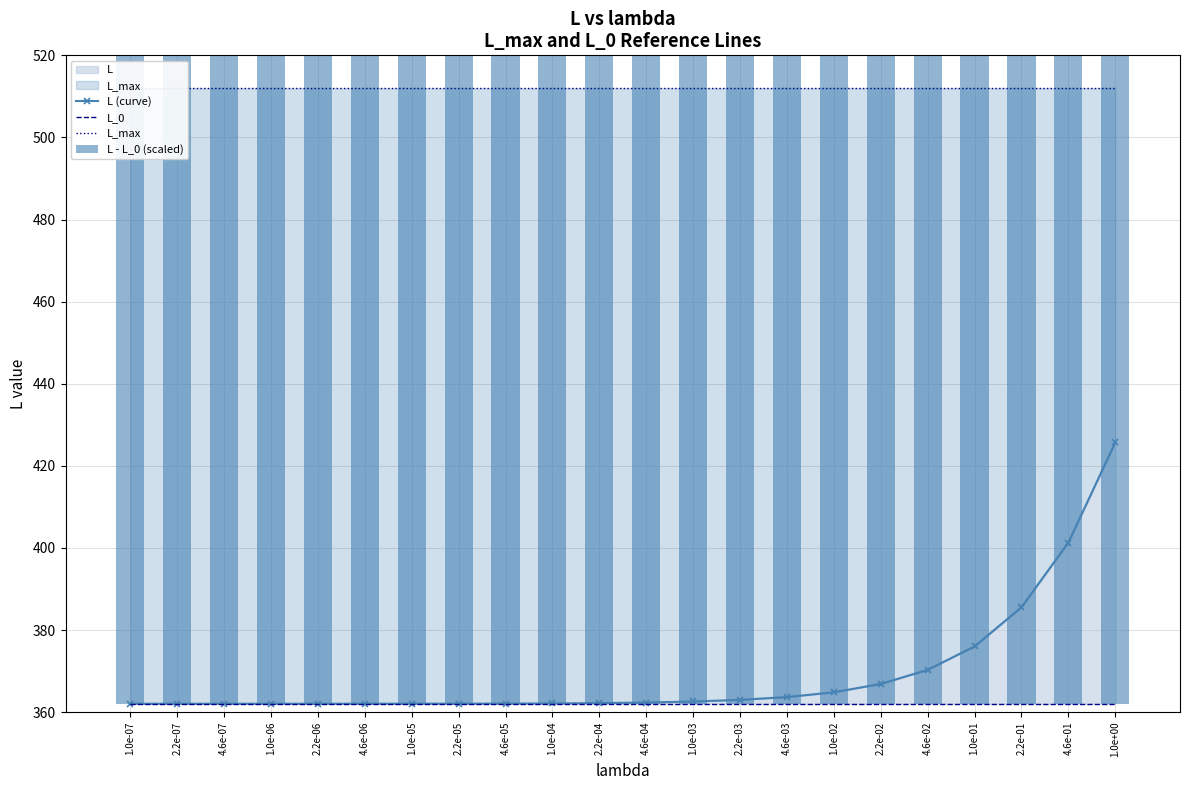

Does the chart contain stacked bars?

No